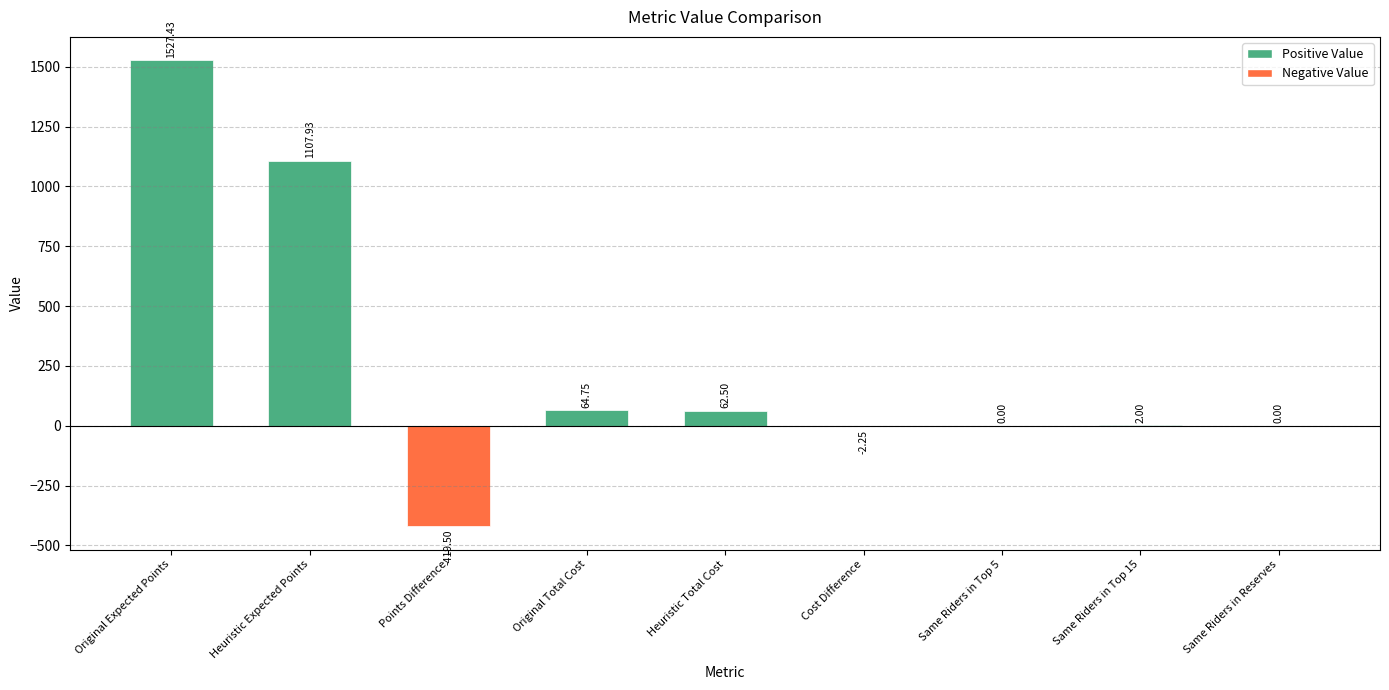

What is the sum of the values at Original Expected Points and Same Riders in Top 5?

1527.4